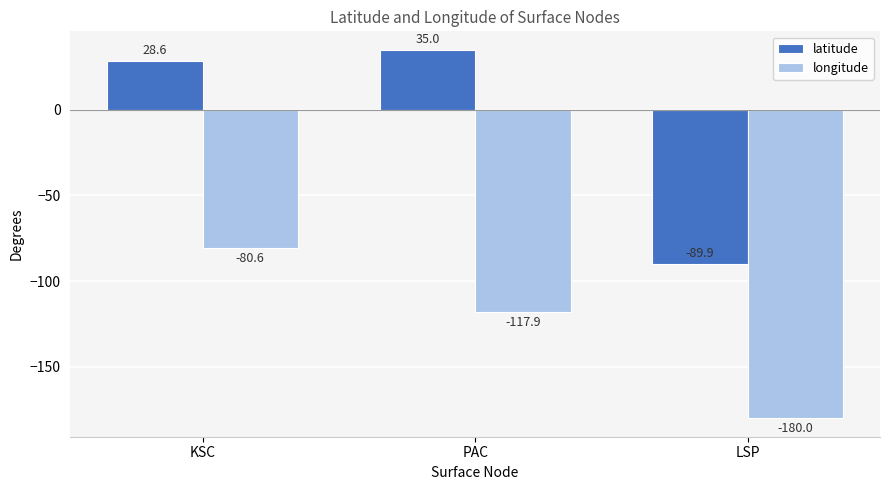

What is the sum of the longitude values at LSP and PAC?

-297.9